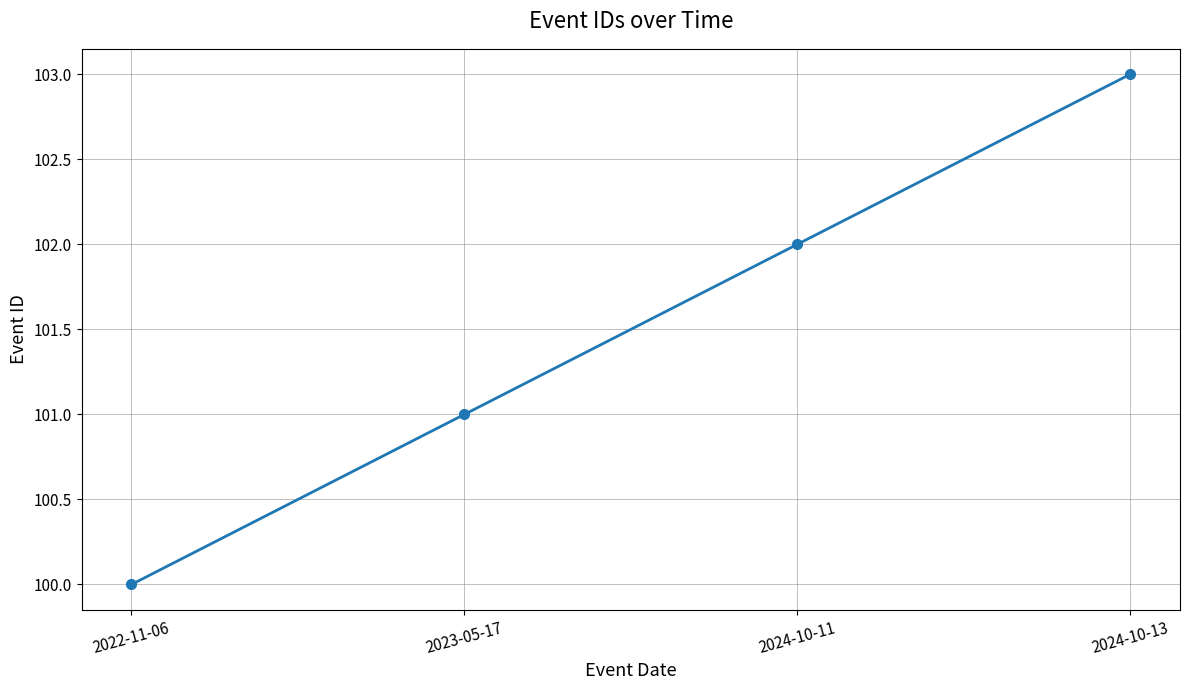

Is it true that the value at 2023-05-17 is 42?

False